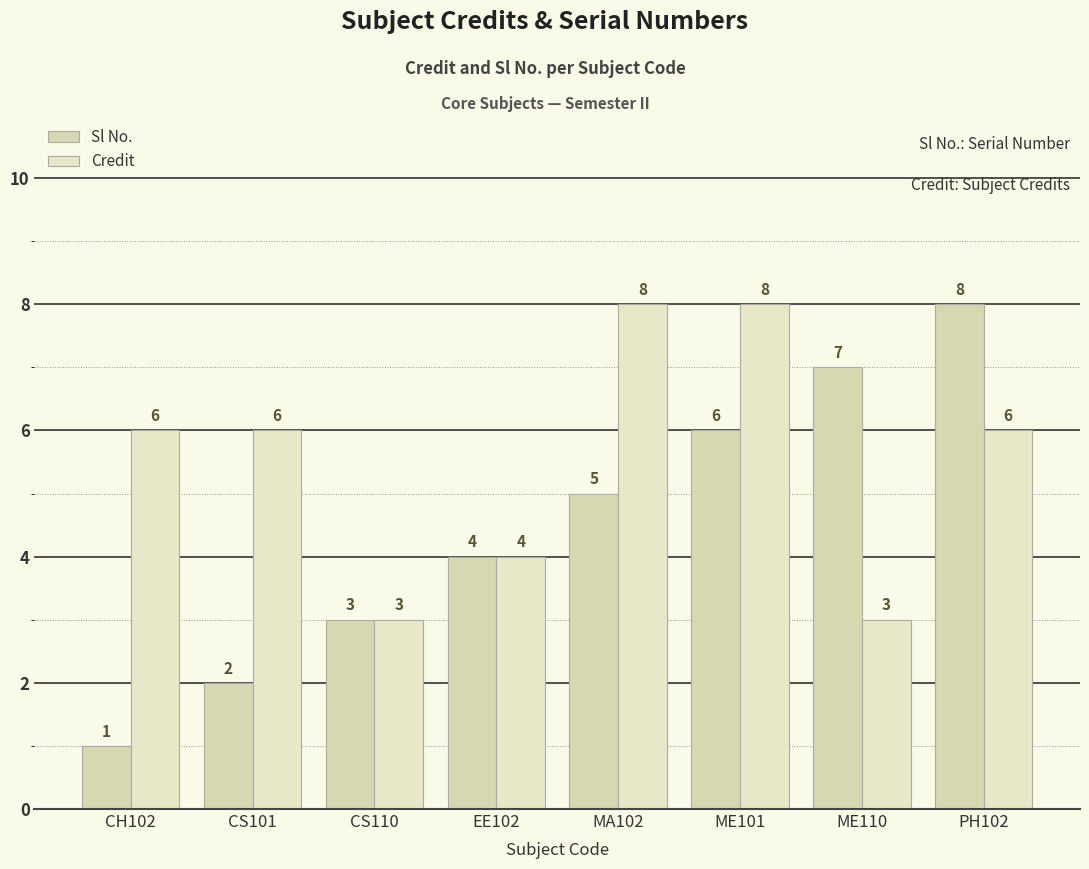

How many data points does each series have?

8